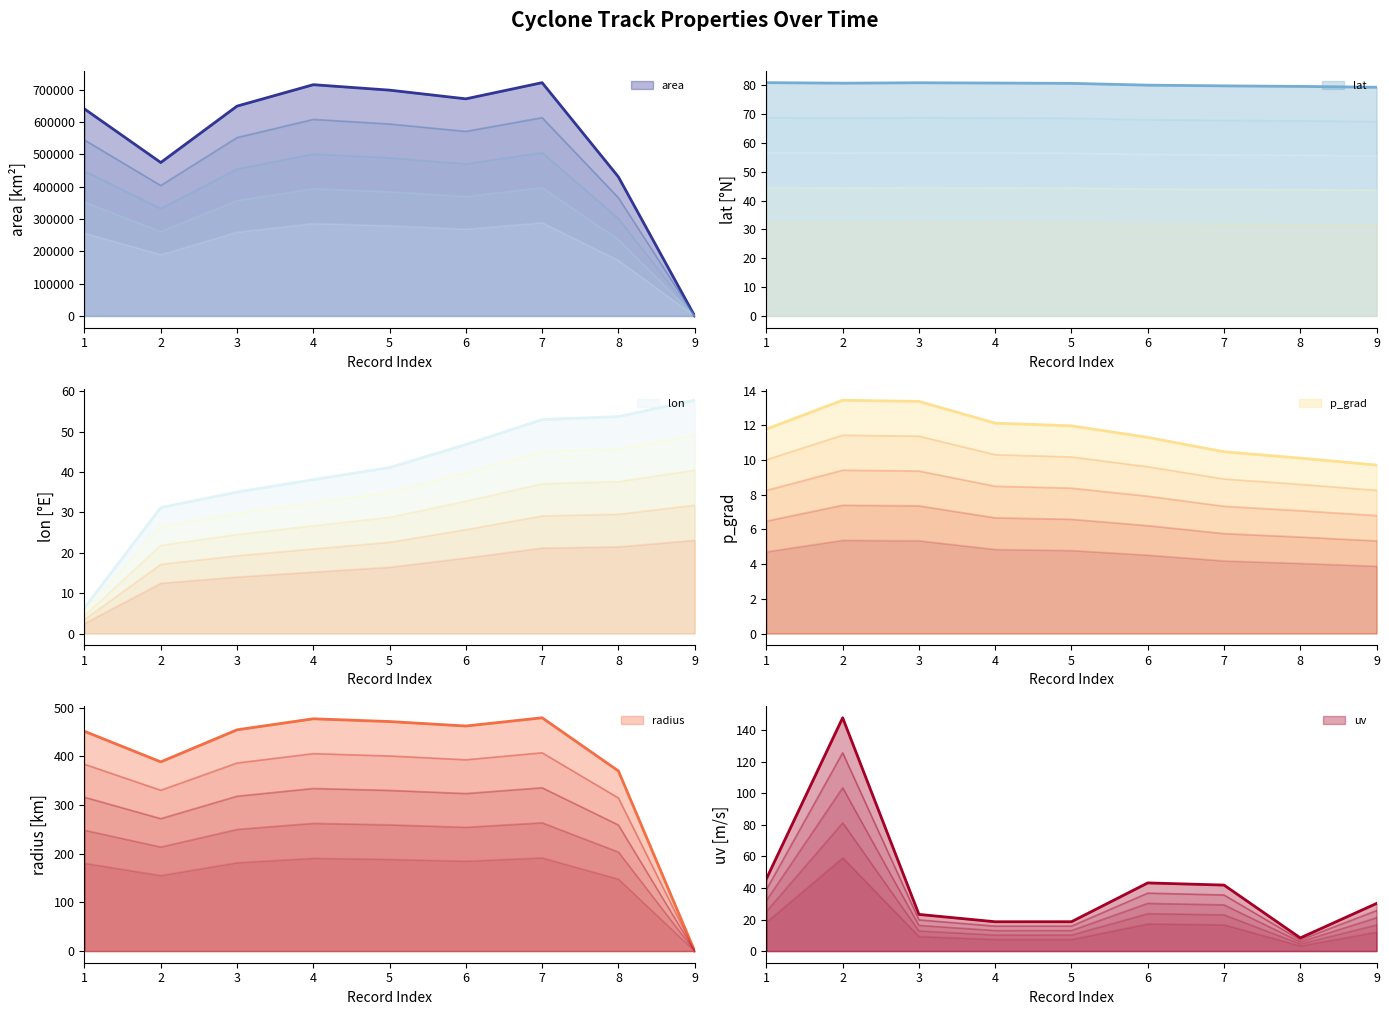

Reading right to left, what are all the values shown in this chart?

area: 0.0	430000.0	721250.0	671250.0	698125.0	715000.0	648750.0	474375.0	640000.0
lat: 79.3	79.6	79.8	80.0	80.6	80.7	80.8	80.7	80.9
lon: 23.1	21.5	21.2	18.7	16.4	15.2	14.0	12.5	2.5
p_grad: 9.7	10.1	10.5	11.3	12.0	12.1	13.4	13.4	11.8
radius: 0.0	314.5	407.3	392.9	400.7	405.5	386.3	330.3	383.6
uv: 30.2	8.3	41.8	43.2	18.6	18.6	23.2	147.9	45.8